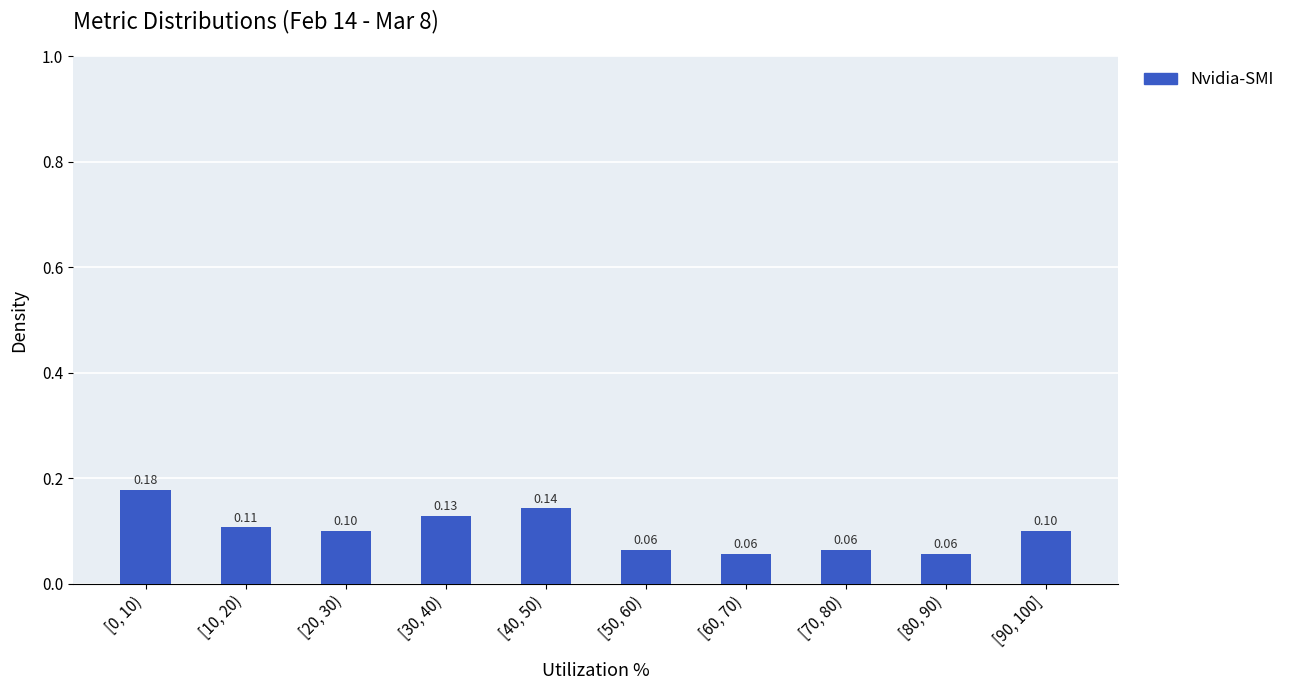

Which has a higher value, [30, 40) or [10, 20)?

[30, 40)